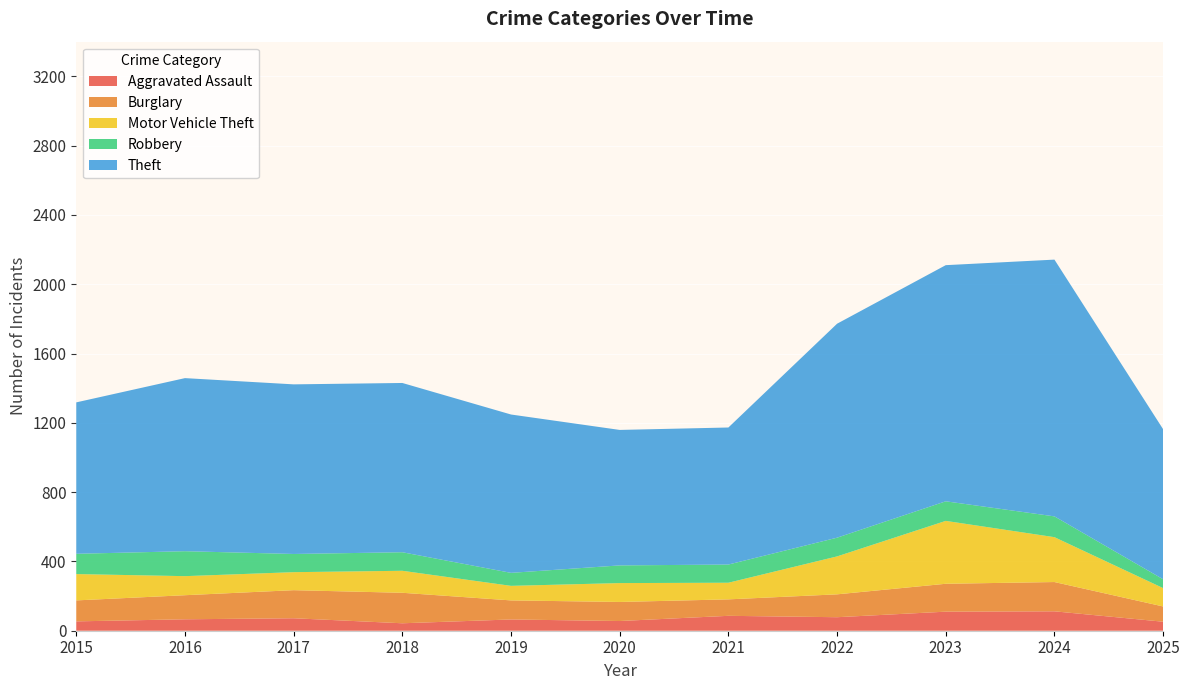

Reading right to left, what are all the values shown in this chart?

Aggravated Assault: 52	112	110	78	86	56	65	43	72	66	54
Burglary: 88	169	161	132	95	110	110	176	162	139	121
Motor Vehicle Theft: 106	259	363	219	96	109	84	127	104	110	152
Robbery: 51	120	113	108	105	102	75	107	105	144	117
Theft: 866	1482	1363	1235	791	782	914	977	979	999	874